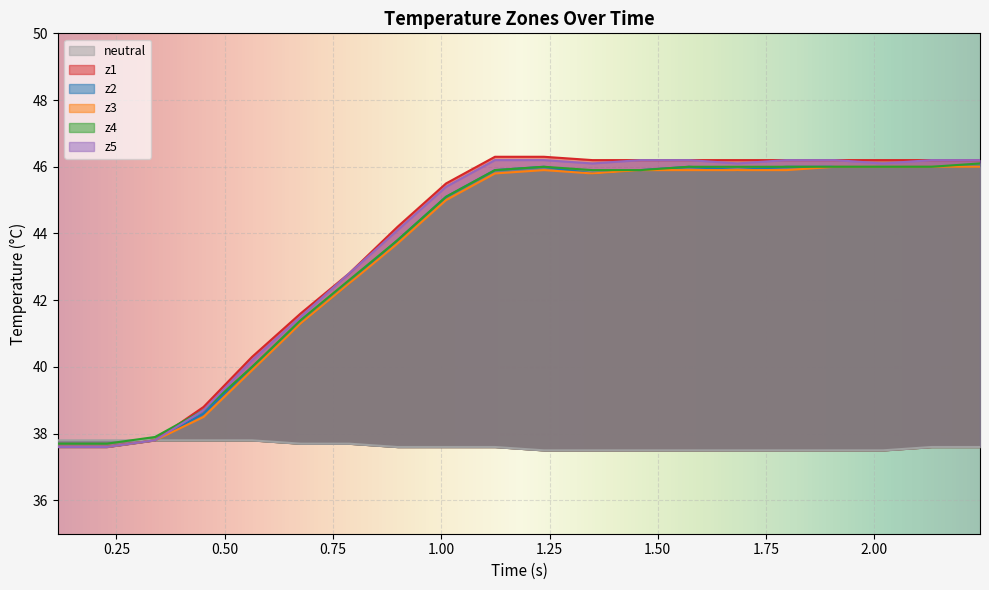

What is the difference between the maximum and minimum values in the z1 series?

8.7